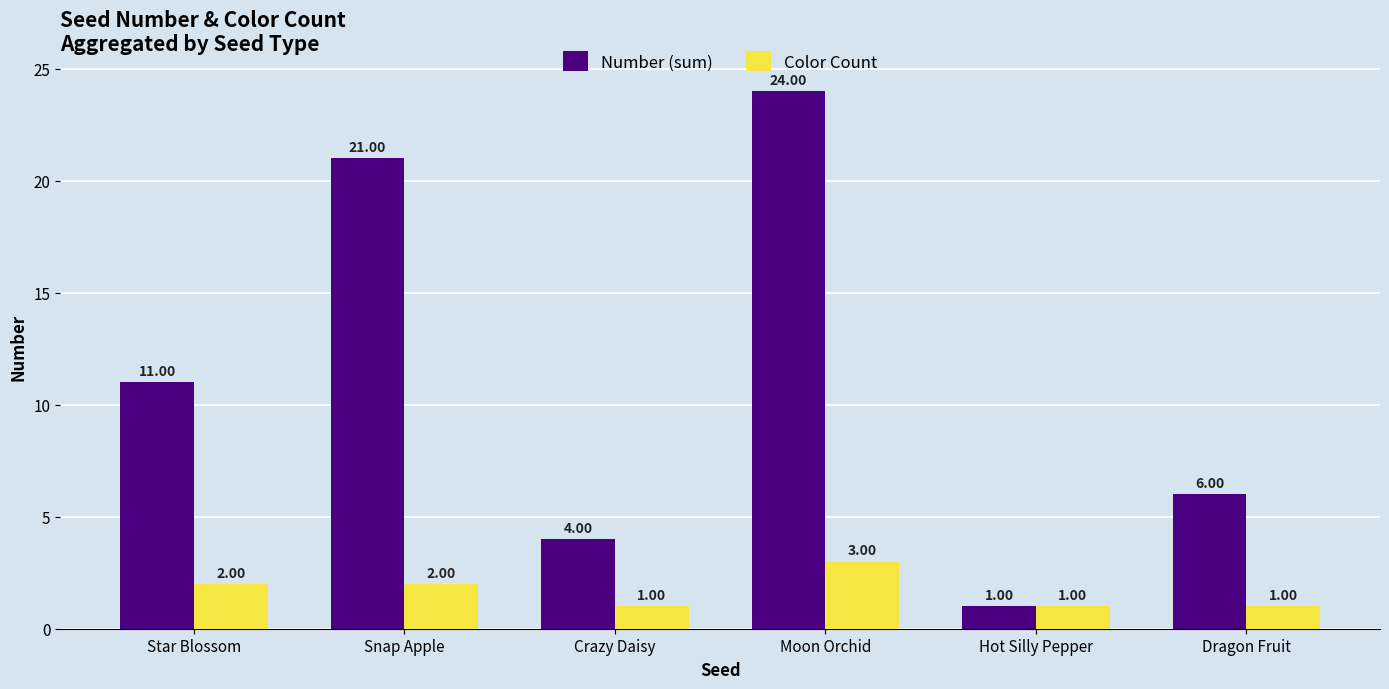

The value of Color Count at Hot Silly Pepper is 1. True or false?

True